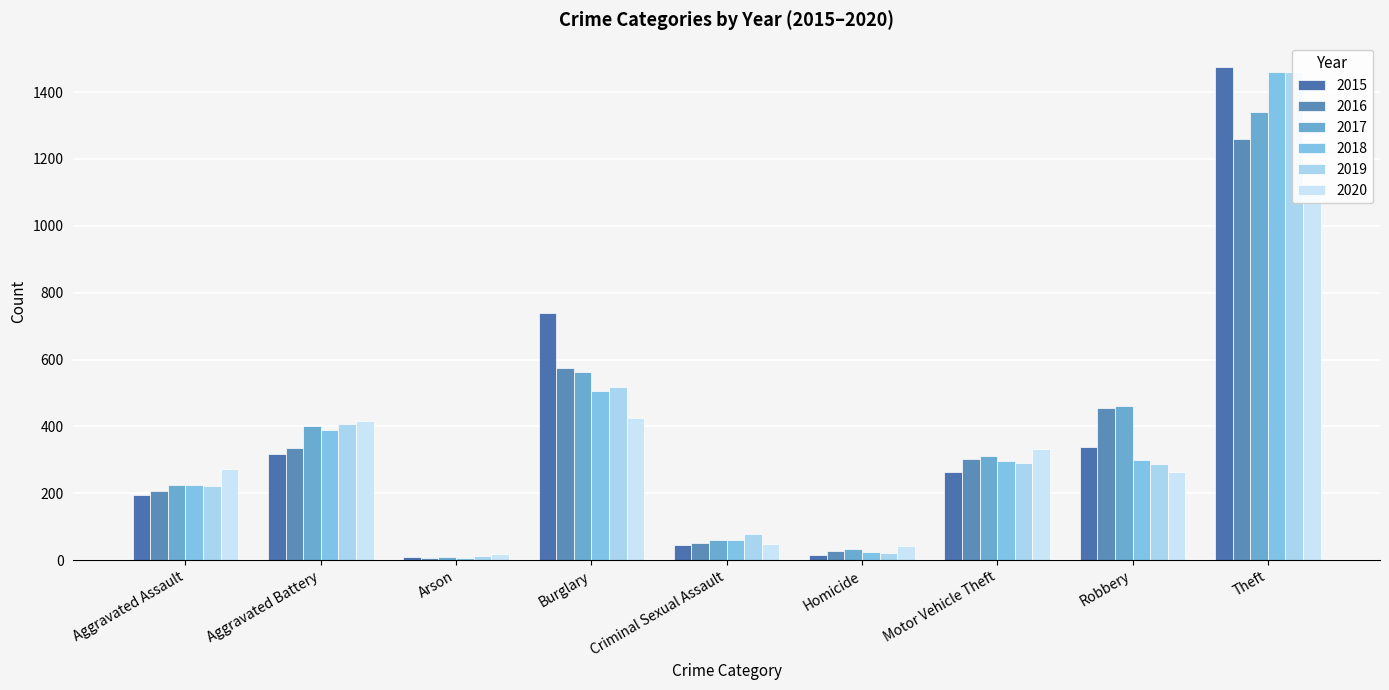

Is the value of 2018 at Robbery greater than the value of 2020 at Theft?

No